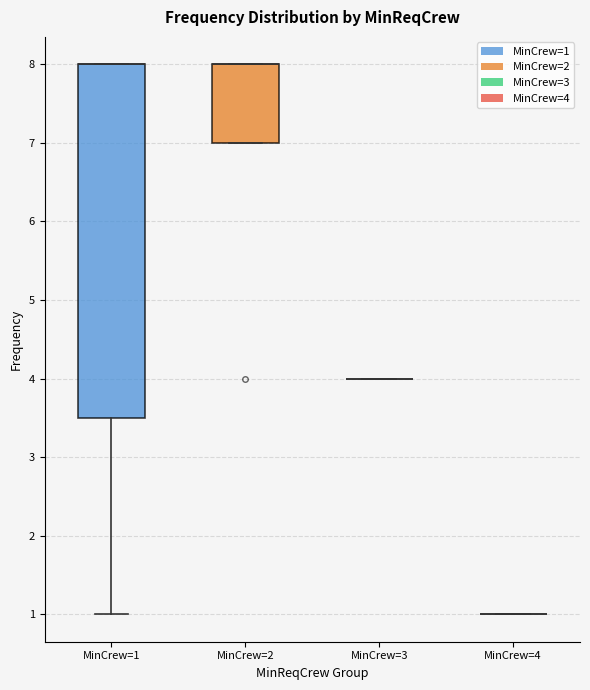

Reading left to right, transcribe this box plot: for each box, give where its median line is, the range the box spans, and where its two whiskers end, as read against the y-axis. The values are not printed on the chart, so give them approximately, as read against the axis.

MinCrew=1: median 8.0 (drawn on the box's upper edge), box 3.5 to 8.0, whiskers 1.0 to 8.0
MinCrew=2: median 8.0 (drawn on the box's upper edge), box 7.0 to 8.0, whiskers 7.0 to 8.0
MinCrew=3: box collapsed to a line at 4.0, whiskers 4.0 to 4.0
MinCrew=4: box collapsed to a line at 1.0, whiskers 1.0 to 1.0